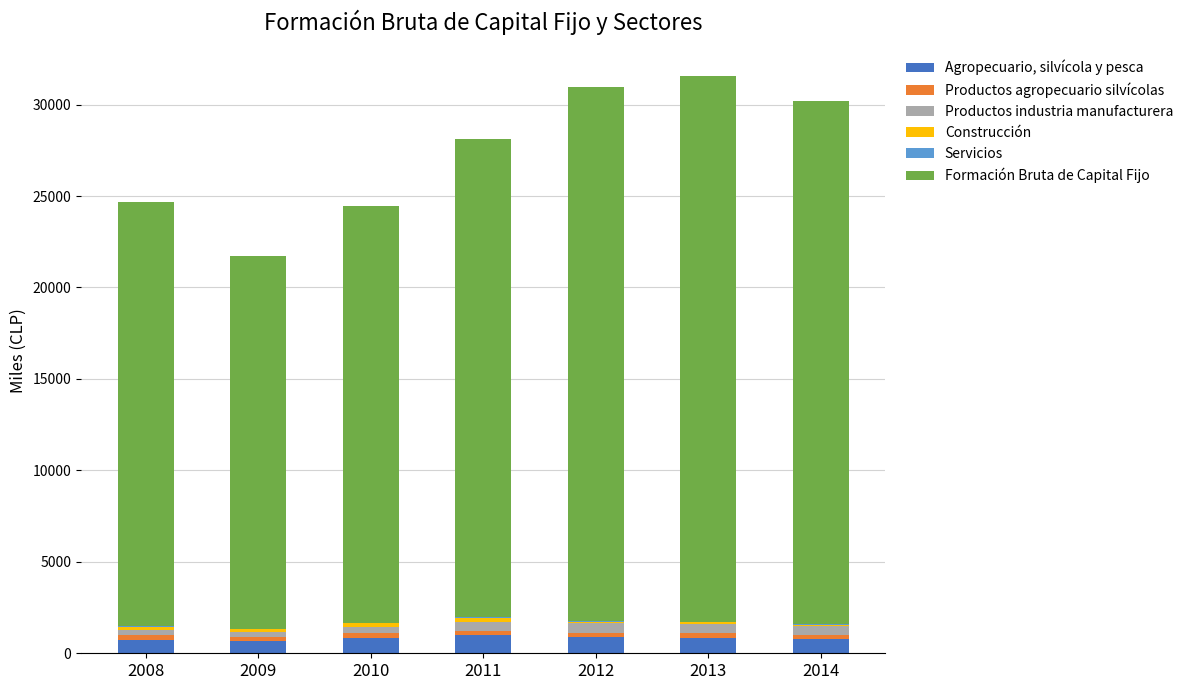

How many distinct data groups are displayed?

6